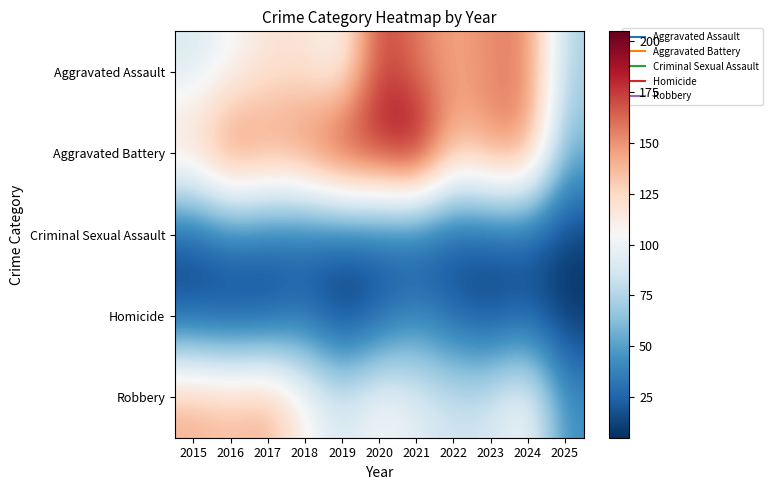

Reading left to right, what are all the values shown in this chart?

Aggravated Assault: 2015=89	2016=103	2017=118	2018=118	2019=103	2020=176	2021=157	2022=143	2023=153	2024=157	2025=73
Aggravated Battery: 2015=133	2016=168	2017=154	2018=163	2019=190	2020=188	2021=205	2022=137	2023=152	2024=154	2025=58
Criminal Sexual Assault: 2015=18	2016=32	2017=28	2018=24	2019=24	2020=24	2021=19	2022=16	2023=19	2024=20	2025=10
Homicide: 2015=15	2016=10	2017=11	2018=26	2019=5	2020=19	2021=37	2022=22	2023=12	2024=20	2025=6
Robbery: 2015=143	2016=137	2017=144	2018=110	2019=88	2020=107	2021=95	2022=85	2023=88	2024=107	2025=43